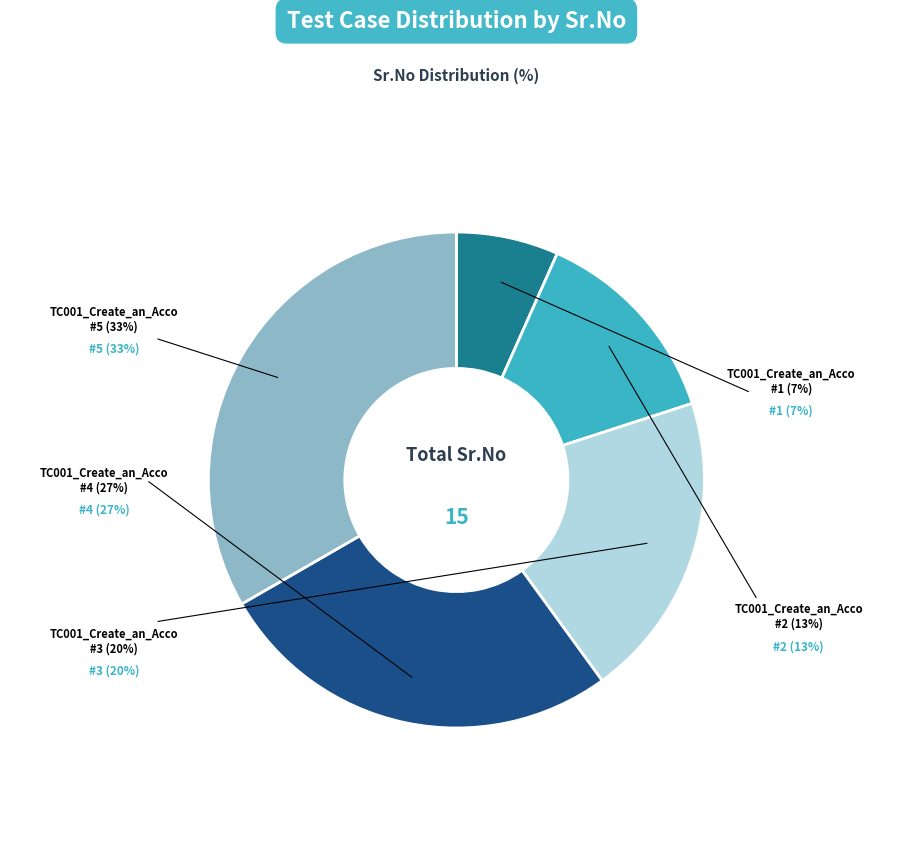

Count the number of slices in the pie.

5